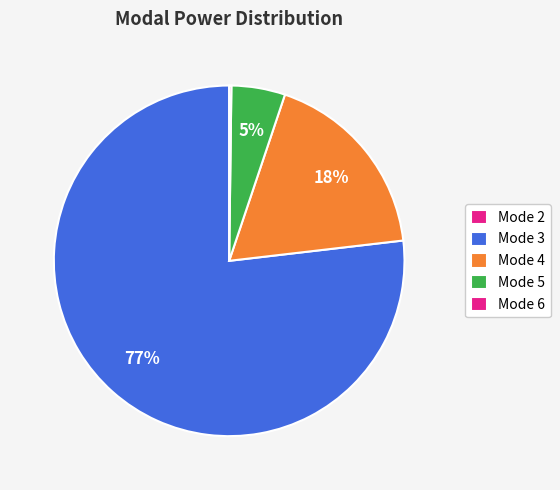

What percentage is the Mode 5 slice, to the nearest percent?

5%